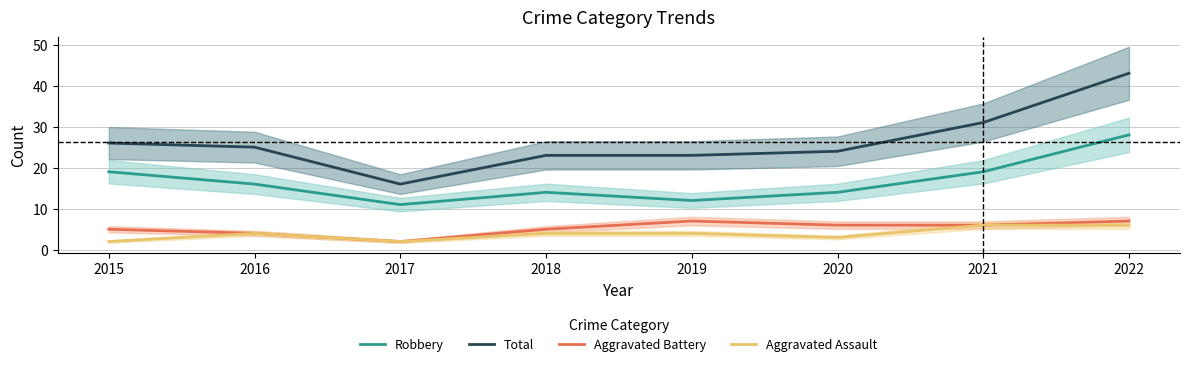

What is the sum of the Robbery values at 2019 and 2016?

28